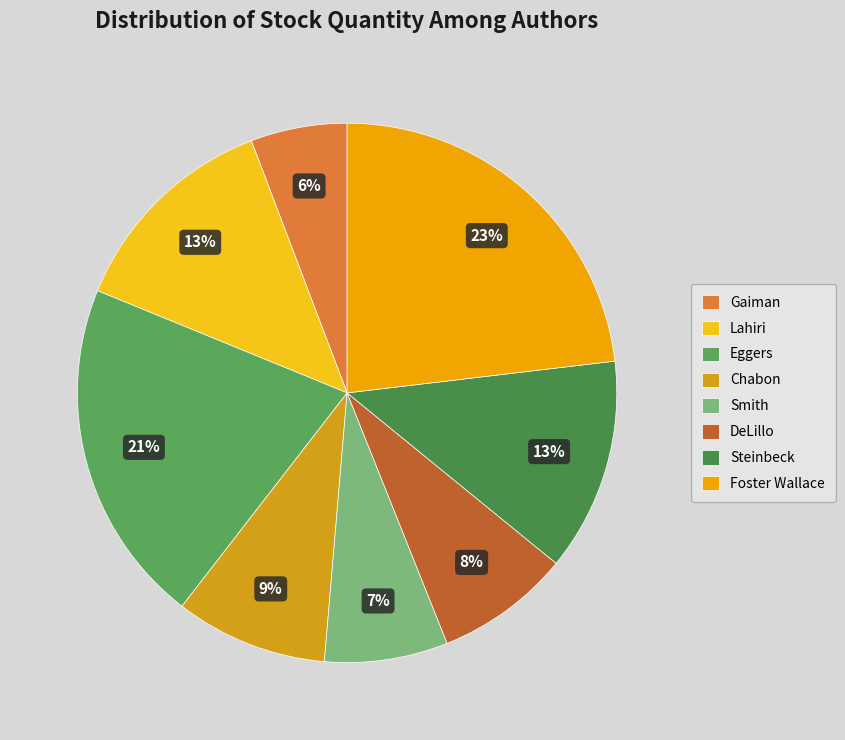

How many segments does this pie chart have?

8